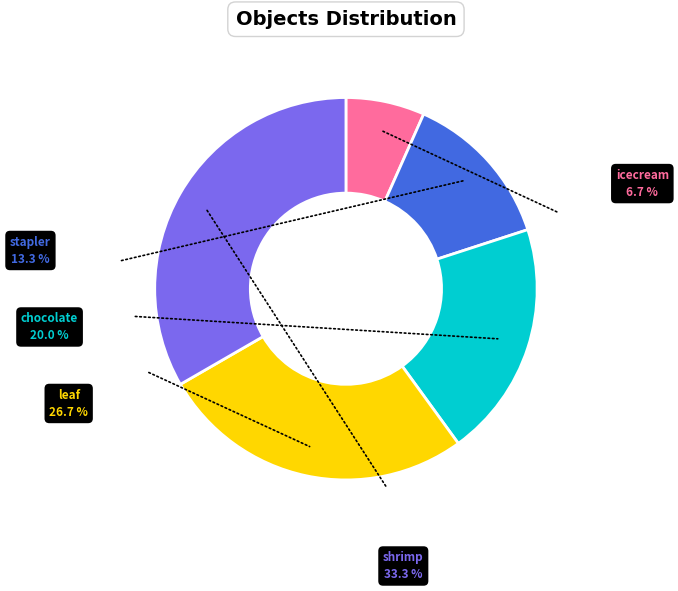

Is it true that shrimp is 19% of the pie?

False